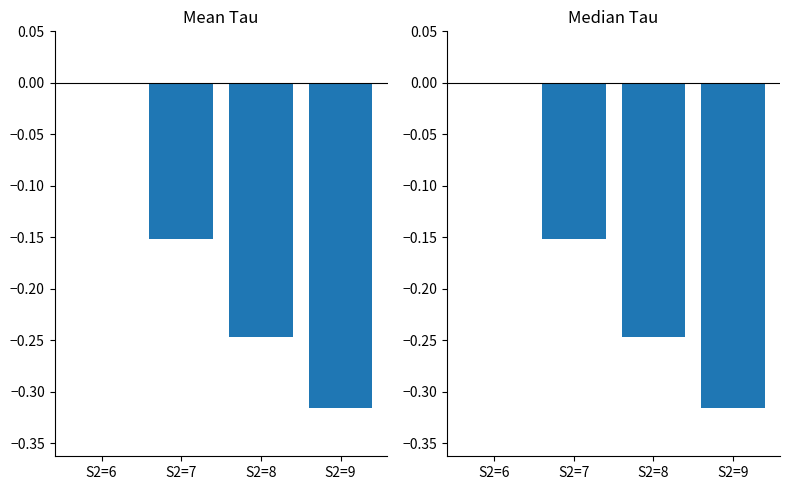

How many bars are there in total?

8